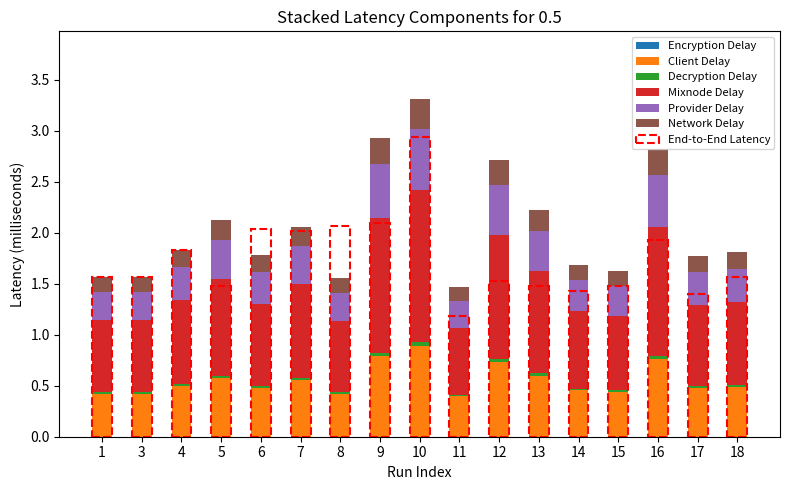

Where is Client Delay nearest to the value 0?

11